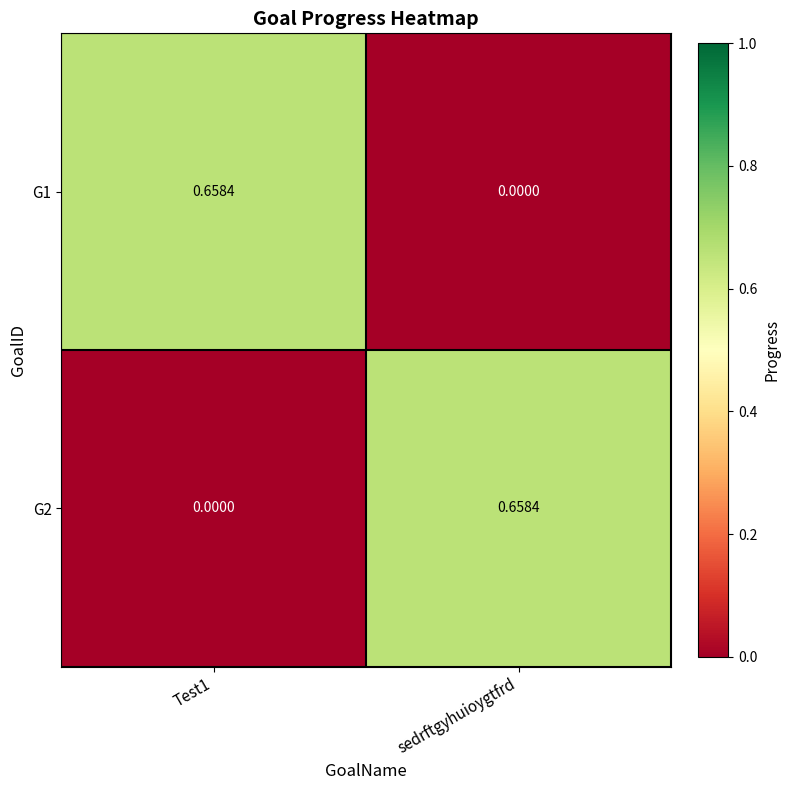

Where is G1 nearest to the value 0?

sedrftgyhuioygtfrd